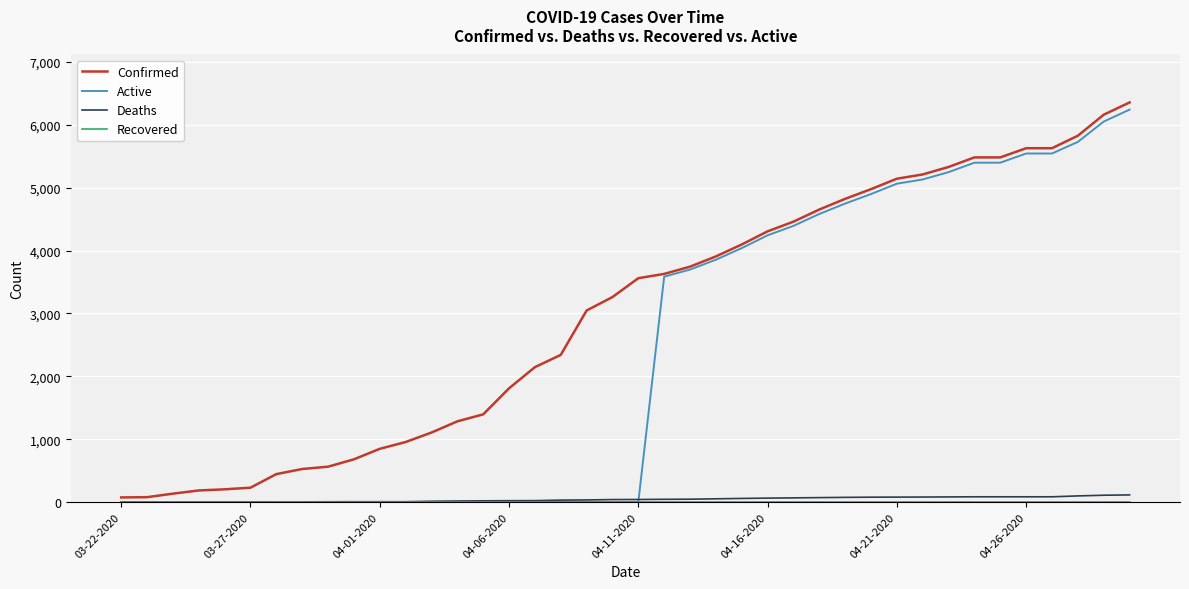

Which series has the largest total across all categories?

Confirmed